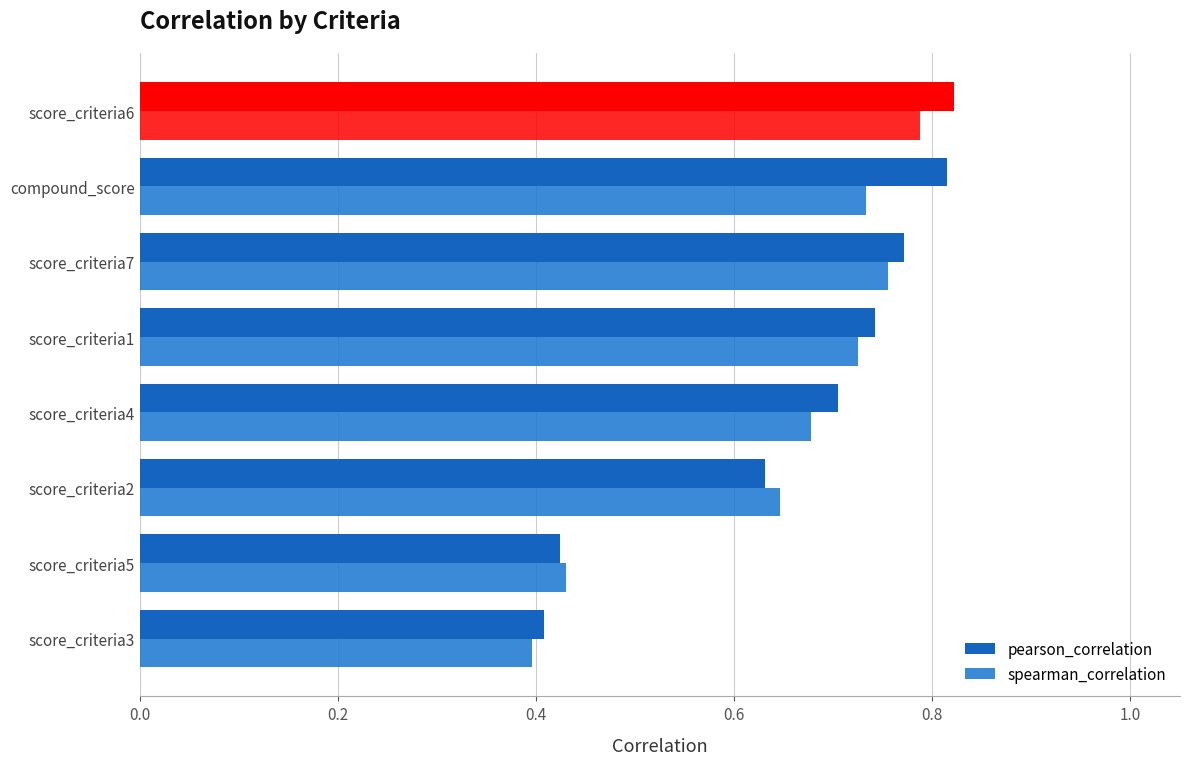

How many categories are shown in the chart?

8